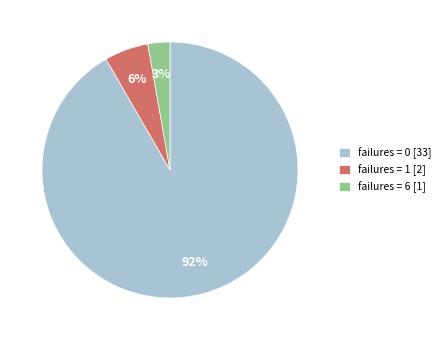

To the nearest percent, what is the combined percentage of failures = 0 [33] and failures = 1 [2]?

97%